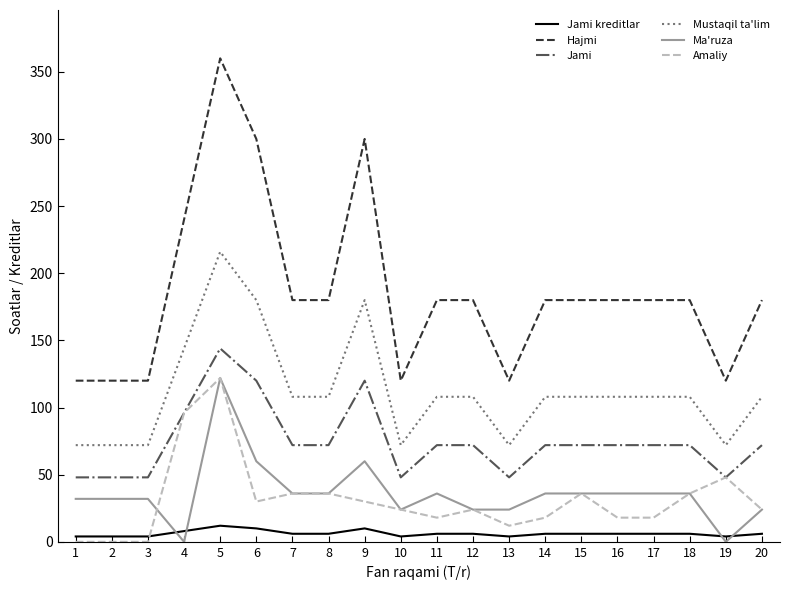

Count the Hajmi values in the range 120 to 180.

16